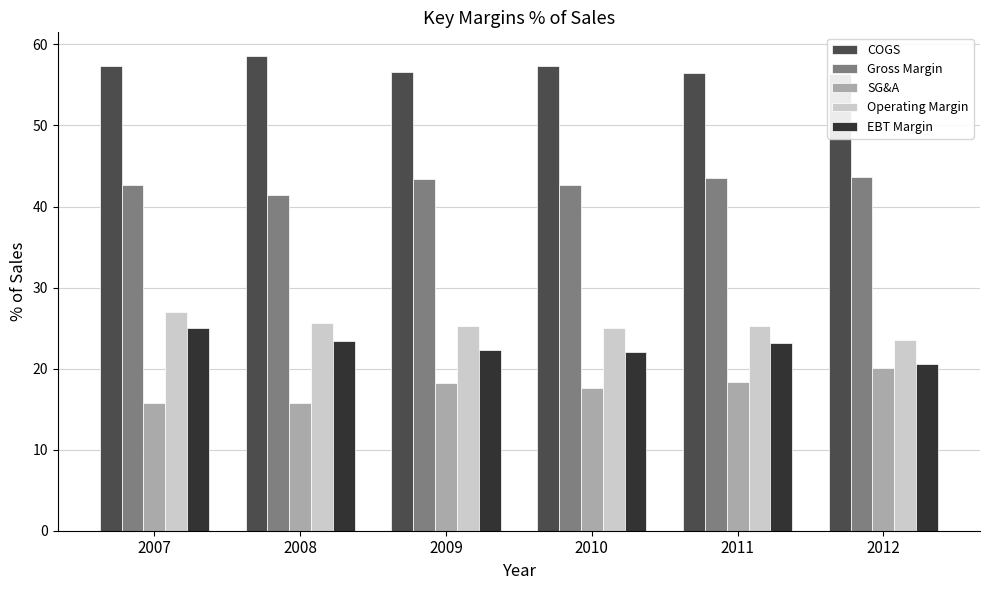

What is the highest value of the COGS series?

58.6